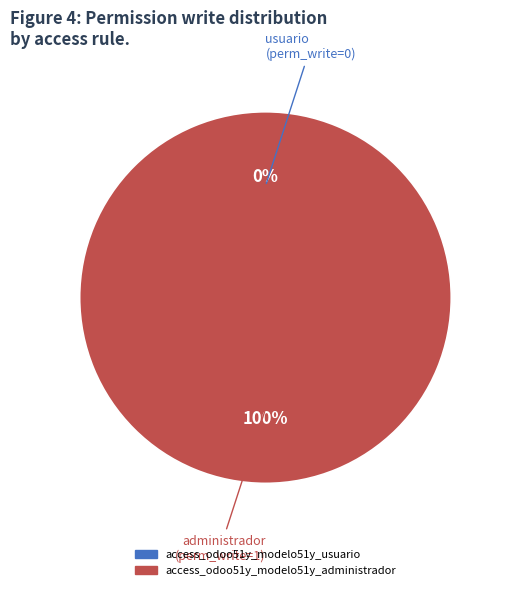

Does access_odoo51y_modelo51y_usuario account for over 50% of the chart?

No